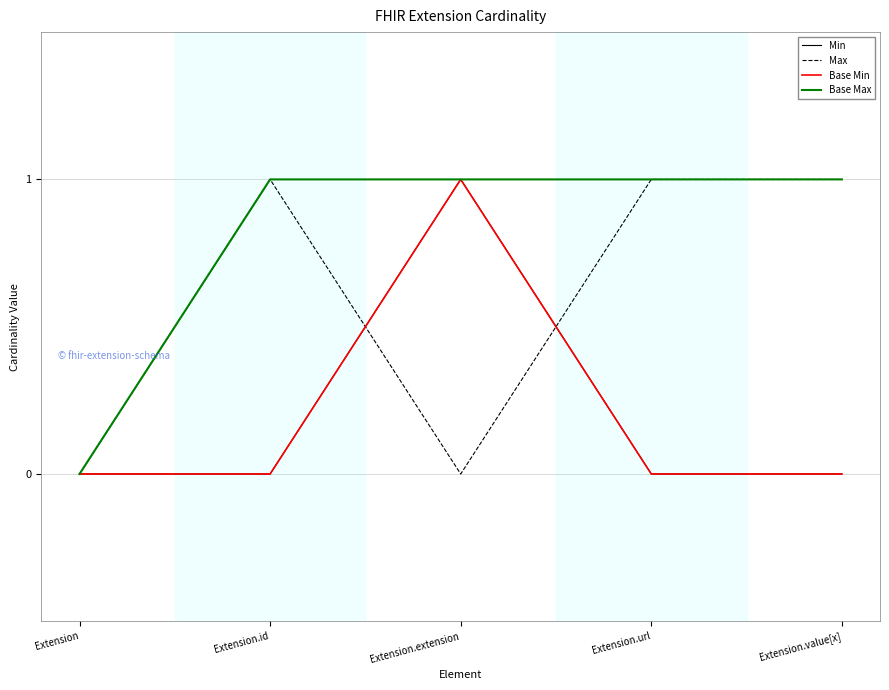

Does the chart have visible grid lines?

Yes